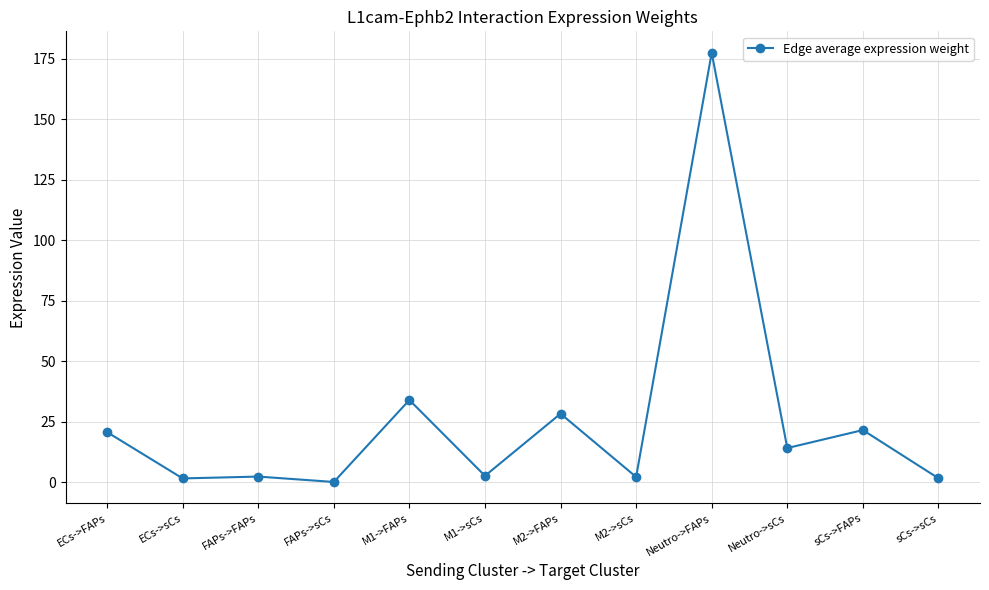

Is it true that the value at Neutro->FAPs is 177.4?

True